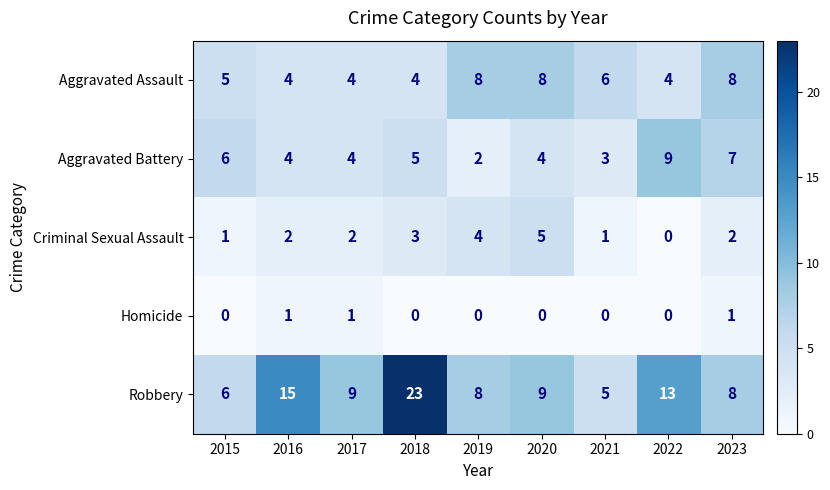

What is the difference between the second highest and minimum values in the Robbery series?

10